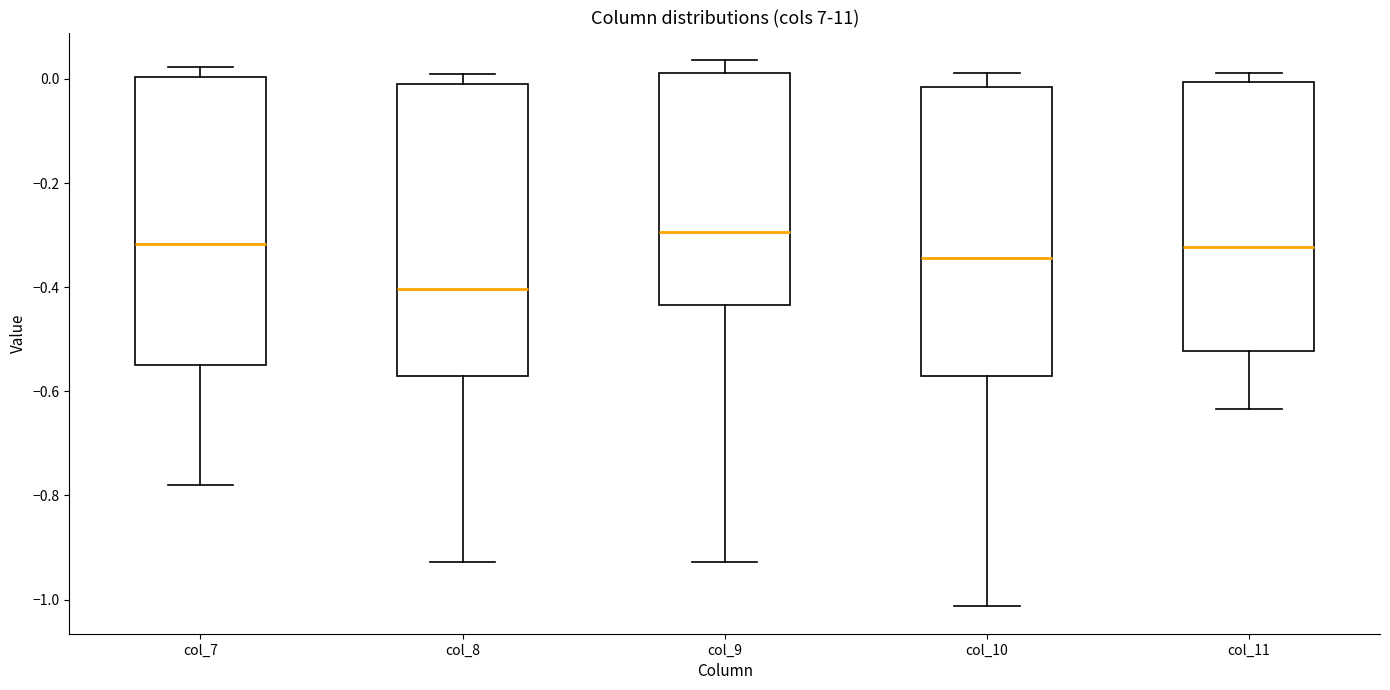

Where does the median line of the box for col_9 sit on the y-axis? The values are not printed on the chart, so give them approximately, as read against the axis.

-0.30